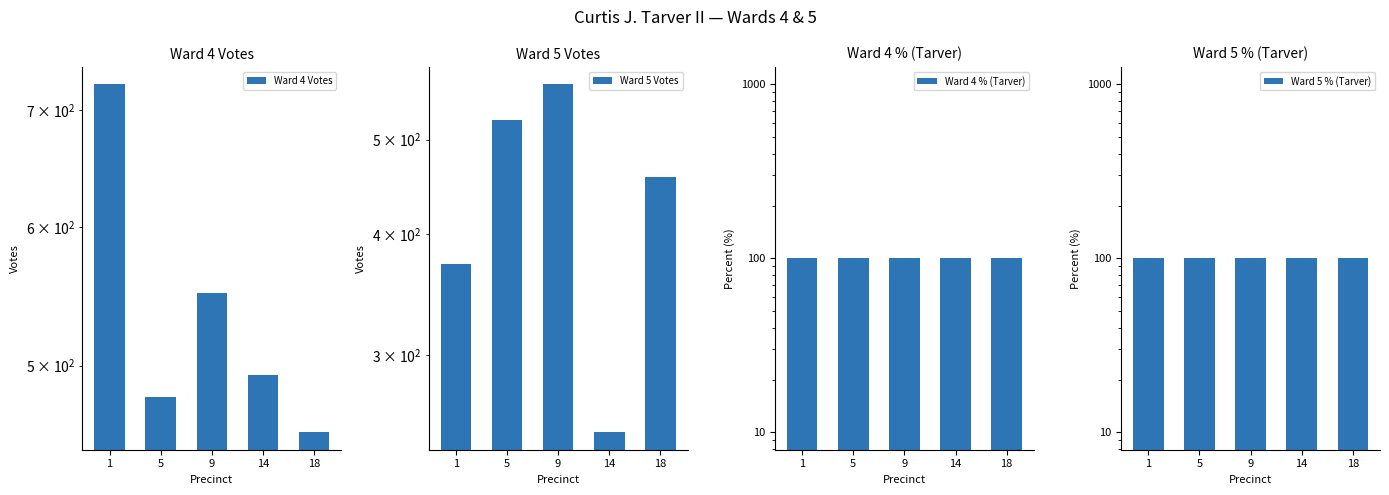

What is the sum of all Ward 5 Votes values?

2174